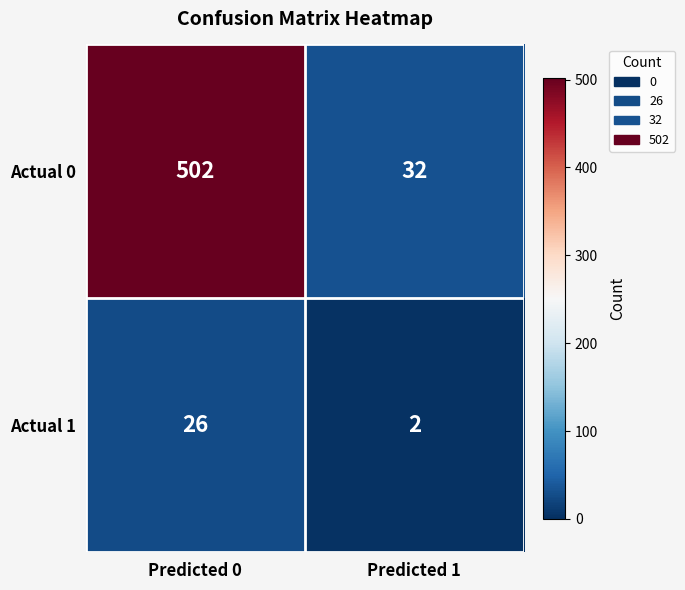

What is the highest value of the Actual 0 series?

502